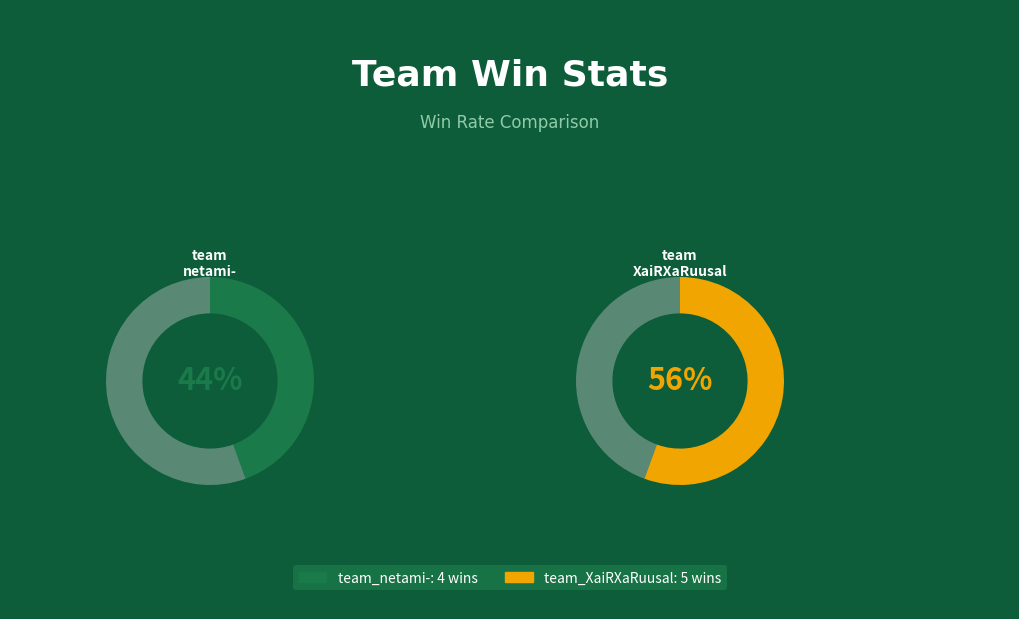

Do team_XaiRXaRuusal and team_netami- together represent more than half of the pie?

Yes